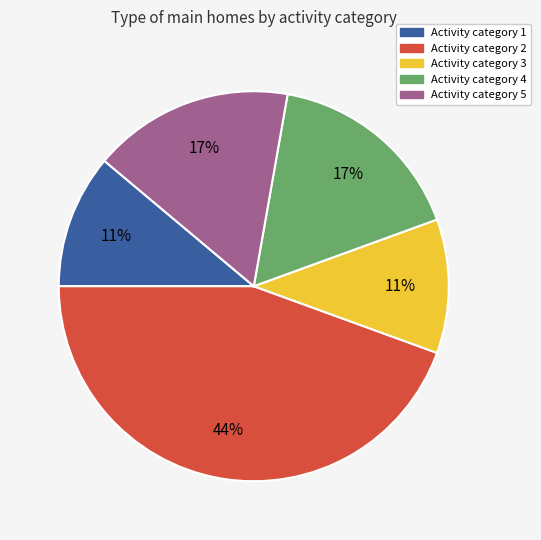

Combined, do Activity category 3 and Activity category 5 account for over 50%?

No